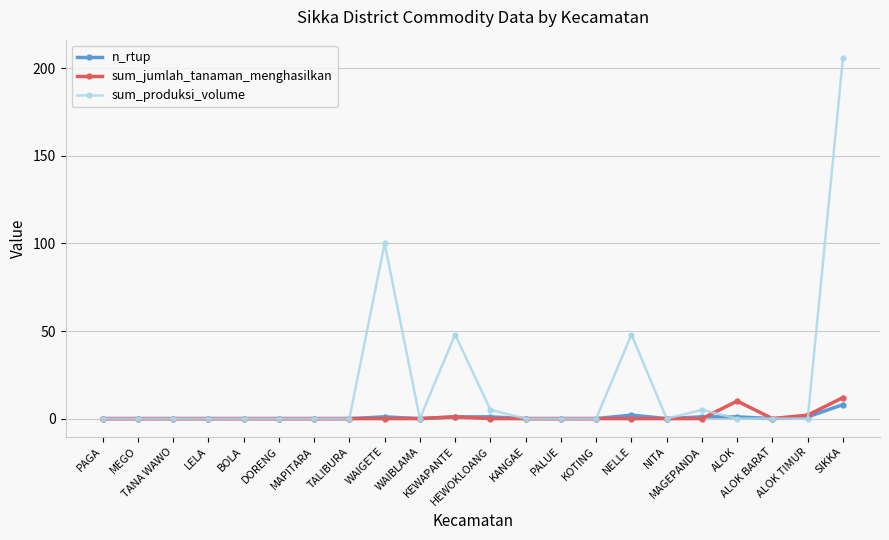

True or false: sum_jumlah_tanaman_menghasilkan has more than 0 points higher than both neighbors.

True